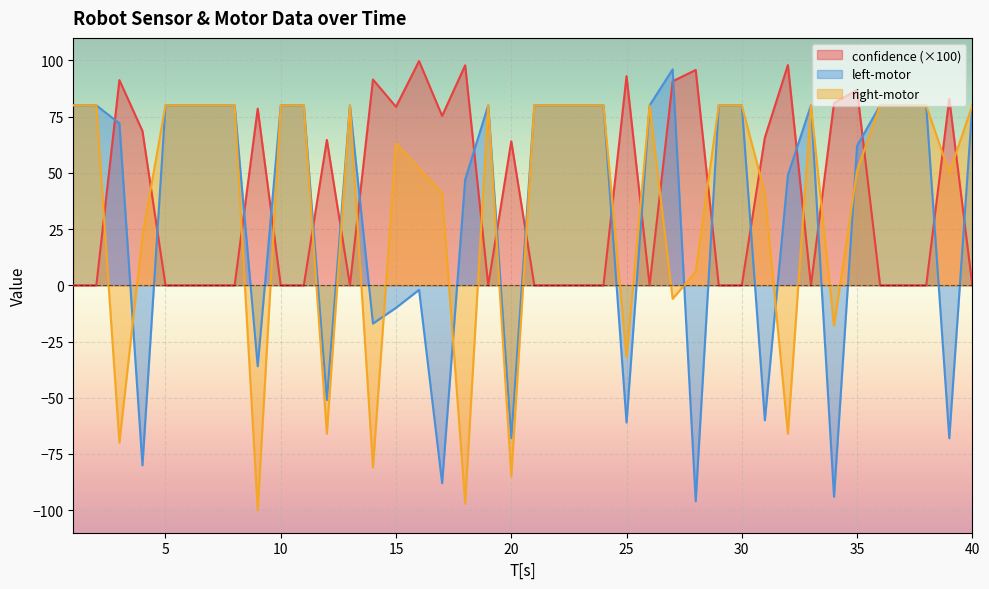

True or false: confidence has a value of 67.0 at 8.

False